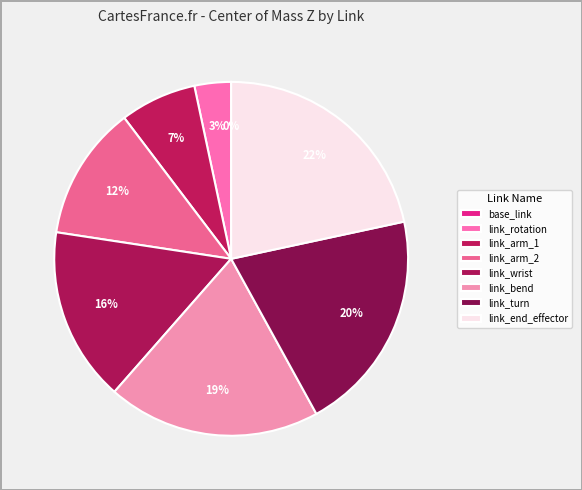

True or false: link_end_effector accounts for 22% of the total.

True